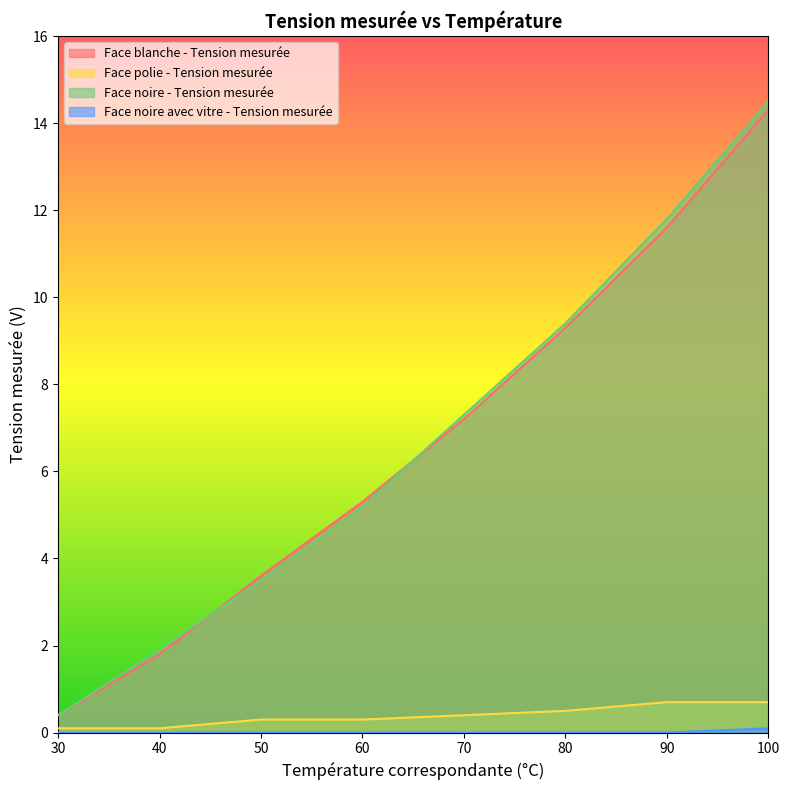

The Face polie - Tension mesurée series shows 0.1 at 40. True or false?

True